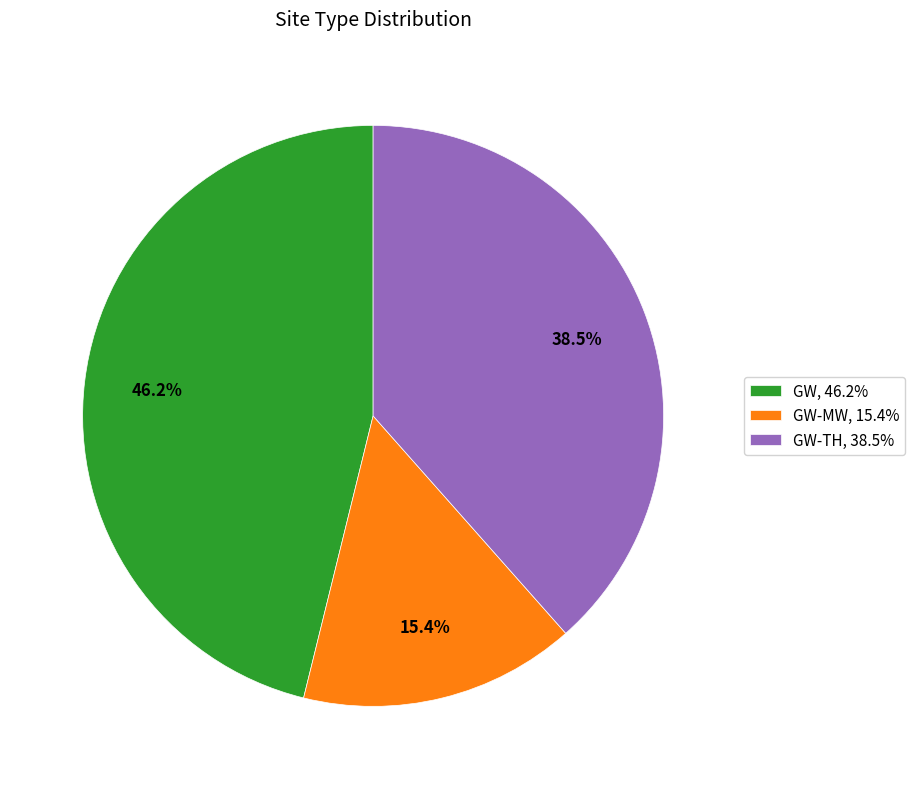

Does any single category account for the majority?

No